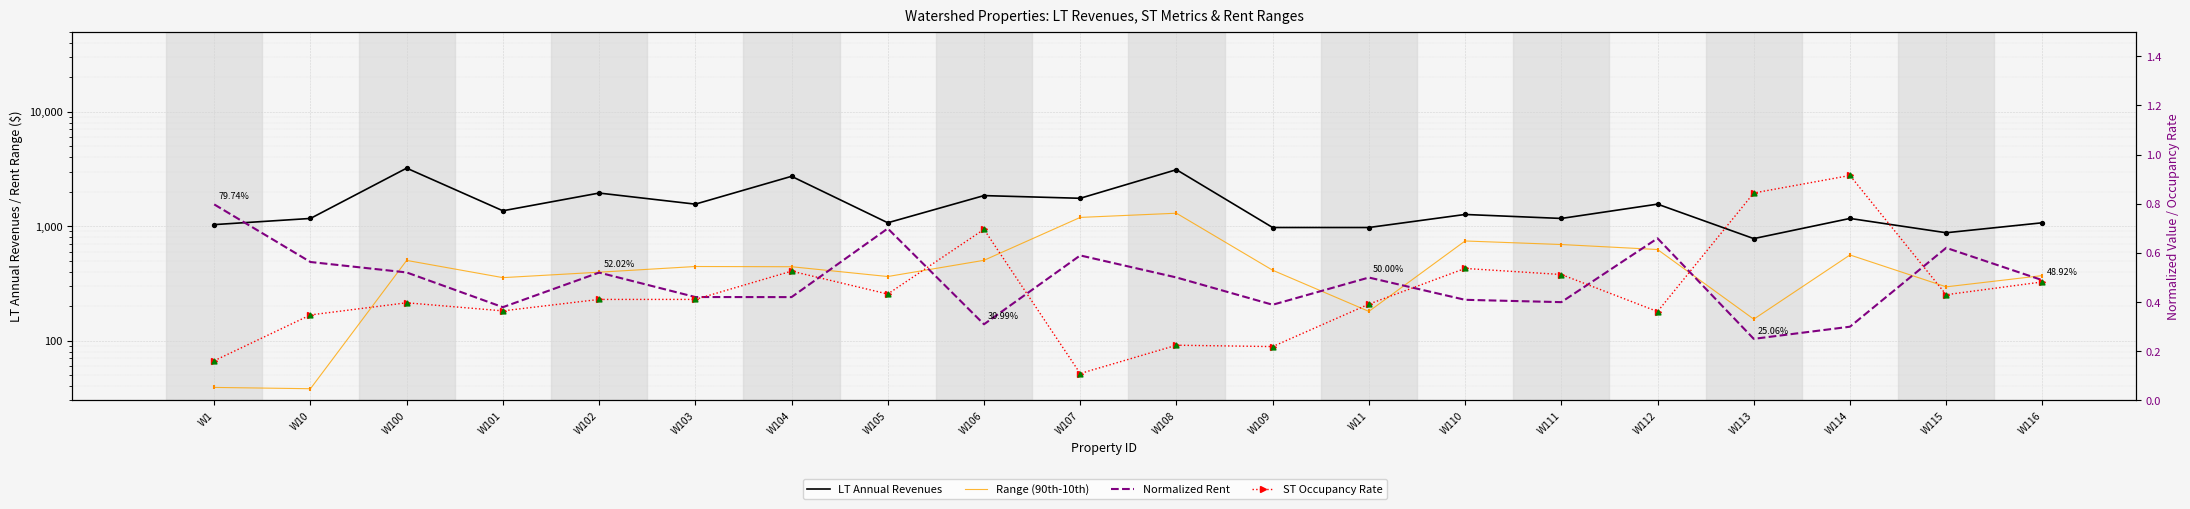

What is the total value across all series at W101?

1717.9